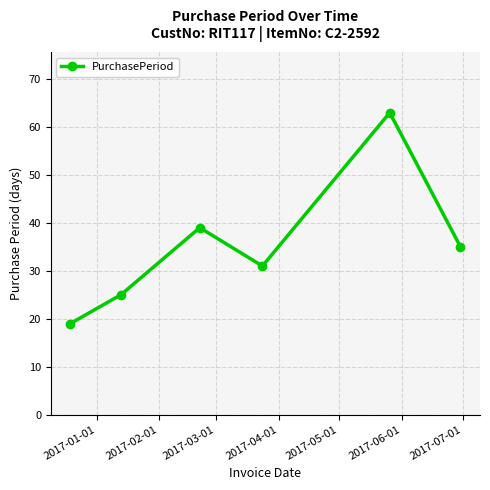

Reading right to left, extract all data points from this chart.

35	63	31	39	25	19